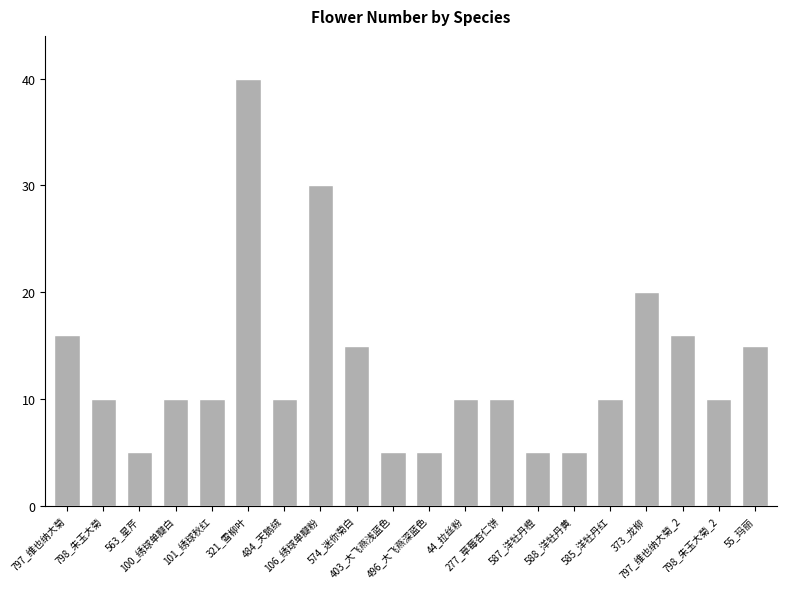

The value at 588_洋牡丹黄 is 7. True or false?

False